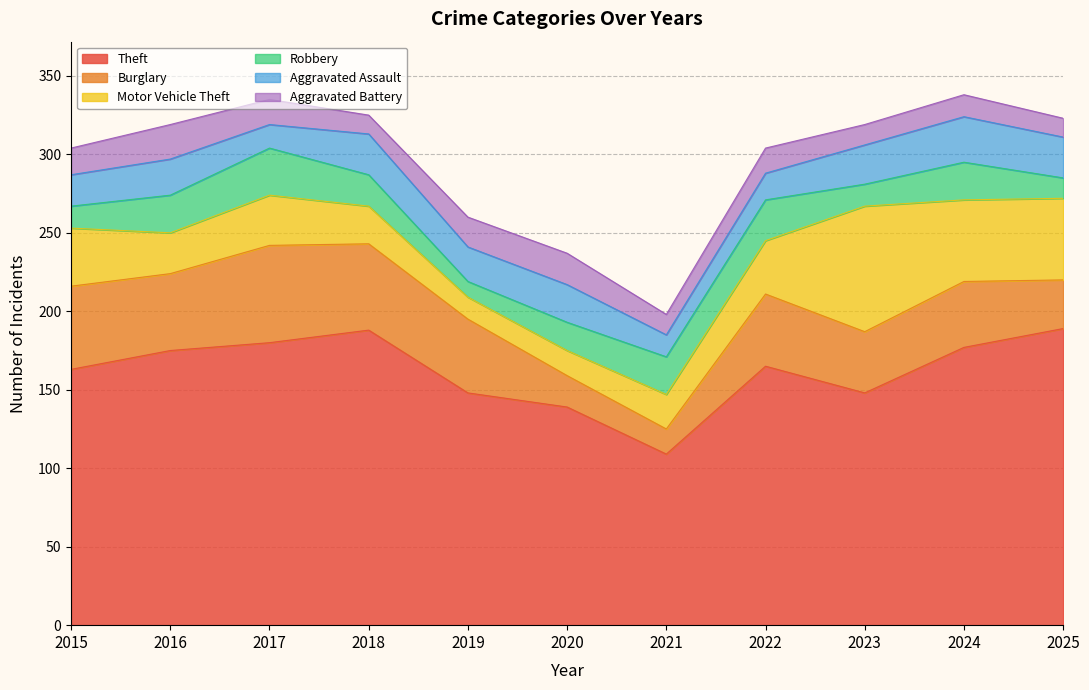

Which series has the largest total across all categories?

Theft